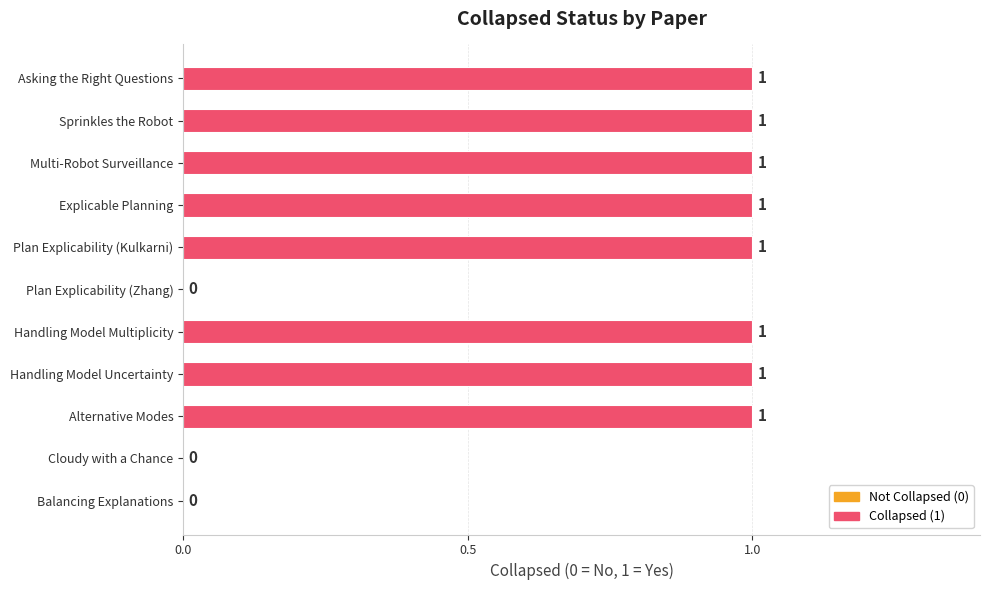

How many values are between 0 and 1?

11